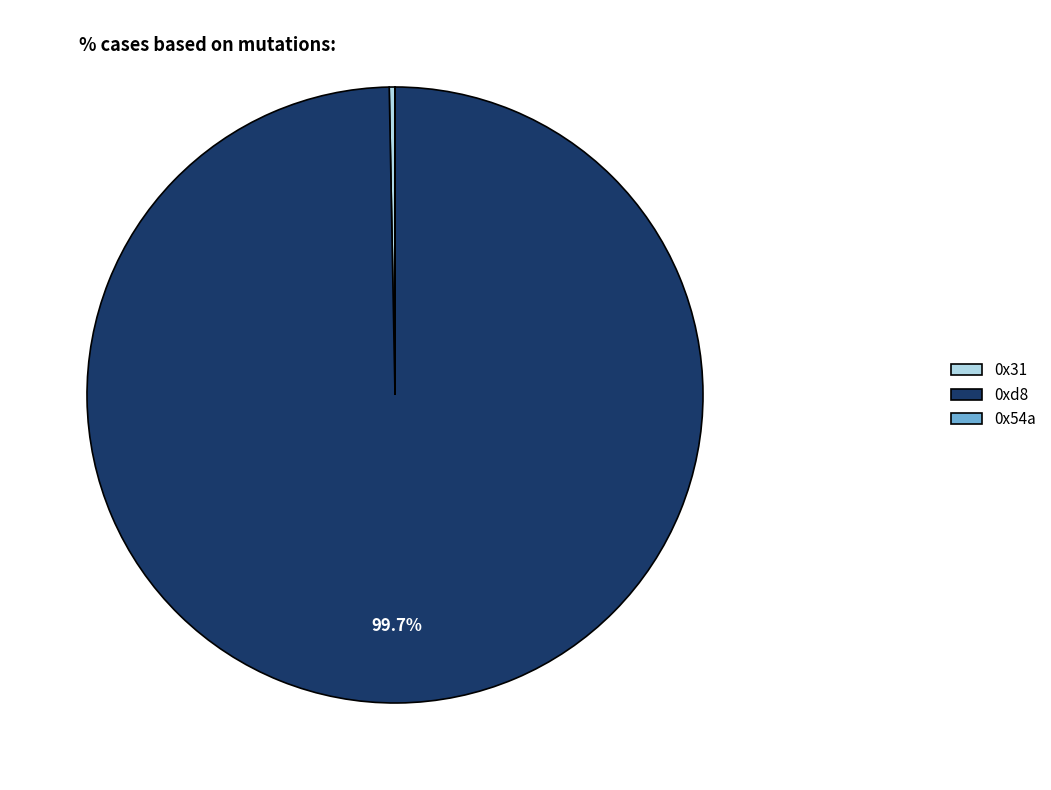

Is 0xd8 the majority of the pie?

Yes